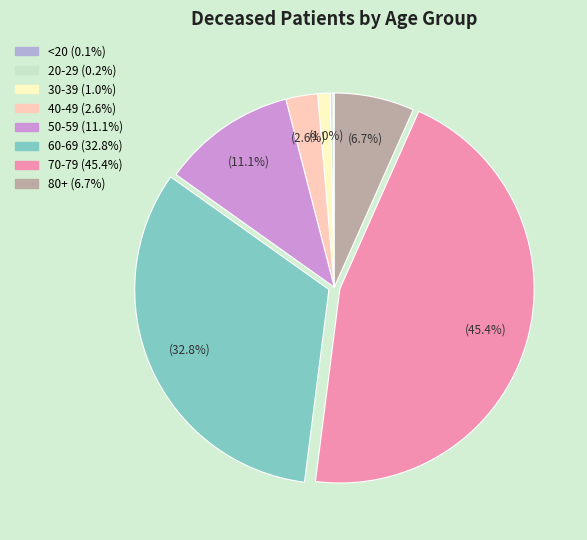

Between 30-39 and 40-49, which is larger?

40-49